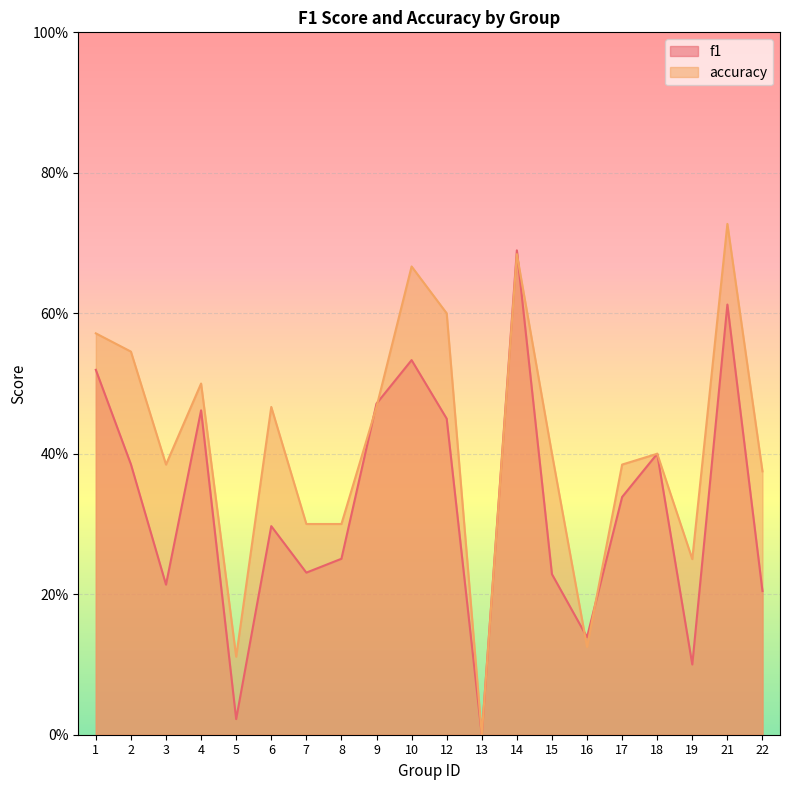

Reading right to left, list all the values displayed in this chart.

f1: 22=0.2	21=0.6	19=0.1	18=0.4	17=0.3	16=0.1	15=0.2	14=0.7	13=0.0	12=0.5	10=0.5	9=0.5	8=0.3	7=0.2	6=0.3	5=0.0	4=0.5	3=0.2	2=0.4	1=0.5
accuracy: 22=0.4	21=0.7	19=0.2	18=0.4	17=0.4	16=0.1	15=0.4	14=0.7	13=0.0	12=0.6	10=0.7	9=0.5	8=0.3	7=0.3	6=0.5	5=0.1	4=0.5	3=0.4	2=0.5	1=0.6